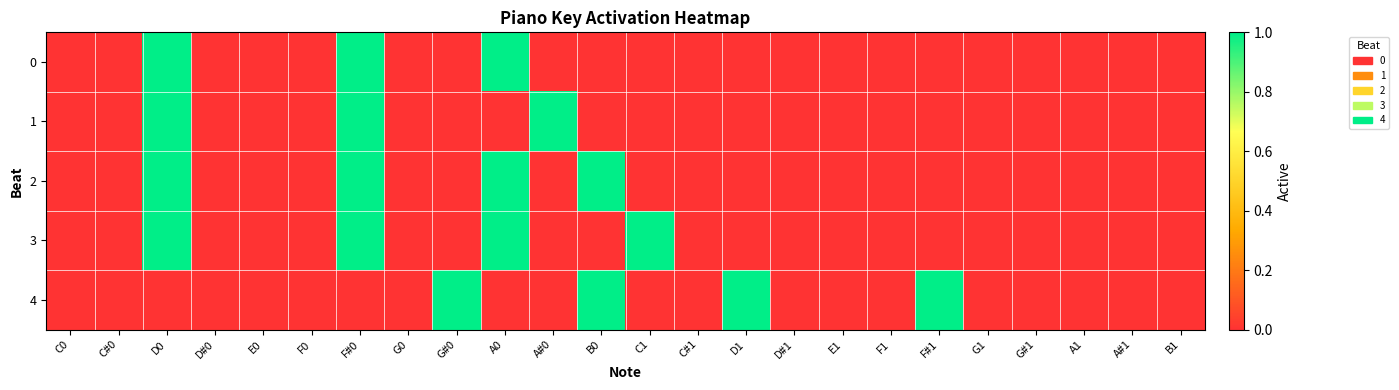

Reading left to right, transcribe all the data shown in this chart.

0: C0=0	C#0=0	D0=1	D#0=0	E0=0	F0=0	F#0=1	G0=0	G#0=0	A0=1	A#0=0	B0=0	C1=0	C#1=0	D1=0	D#1=0	E1=0	F1=0	F#1=0	G1=0	G#1=0	A1=0	A#1=0	B1=0
1: C0=0	C#0=0	D0=1	D#0=0	E0=0	F0=0	F#0=1	G0=0	G#0=0	A0=0	A#0=1	B0=0	C1=0	C#1=0	D1=0	D#1=0	E1=0	F1=0	F#1=0	G1=0	G#1=0	A1=0	A#1=0	B1=0
2: C0=0	C#0=0	D0=1	D#0=0	E0=0	F0=0	F#0=1	G0=0	G#0=0	A0=1	A#0=0	B0=1	C1=0	C#1=0	D1=0	D#1=0	E1=0	F1=0	F#1=0	G1=0	G#1=0	A1=0	A#1=0	B1=0
3: C0=0	C#0=0	D0=1	D#0=0	E0=0	F0=0	F#0=1	G0=0	G#0=0	A0=1	A#0=0	B0=0	C1=1	C#1=0	D1=0	D#1=0	E1=0	F1=0	F#1=0	G1=0	G#1=0	A1=0	A#1=0	B1=0
4: C0=0	C#0=0	D0=0	D#0=0	E0=0	F0=0	F#0=0	G0=0	G#0=1	A0=0	A#0=0	B0=1	C1=0	C#1=0	D1=1	D#1=0	E1=0	F1=0	F#1=1	G1=0	G#1=0	A1=0	A#1=0	B1=0